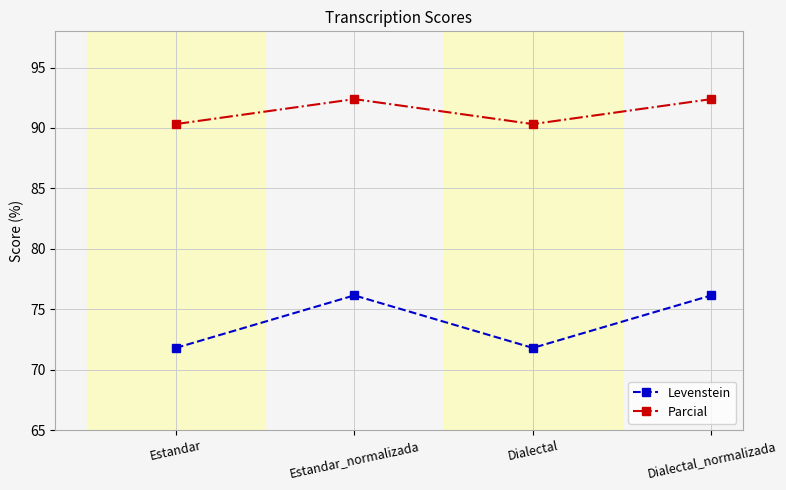

True or false: Levenstein and Parcial cross at least once.

False